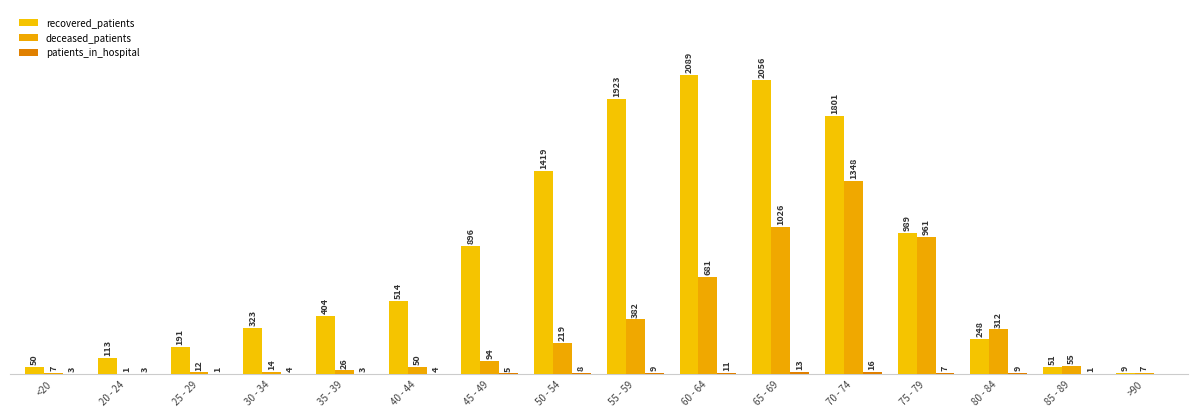

Reading left to right, extract all data points from this chart.

recovered_patients: 50	113	191	323	404	514	896	1419	1923	2089	2056	1801	989	248	51	9
deceased_patients: 7	1	12	14	26	50	94	219	382	681	1026	1348	961	312	55	7
patients_in_hospital: 3	3	1	4	3	4	5	8	9	11	13	16	7	9	1	0